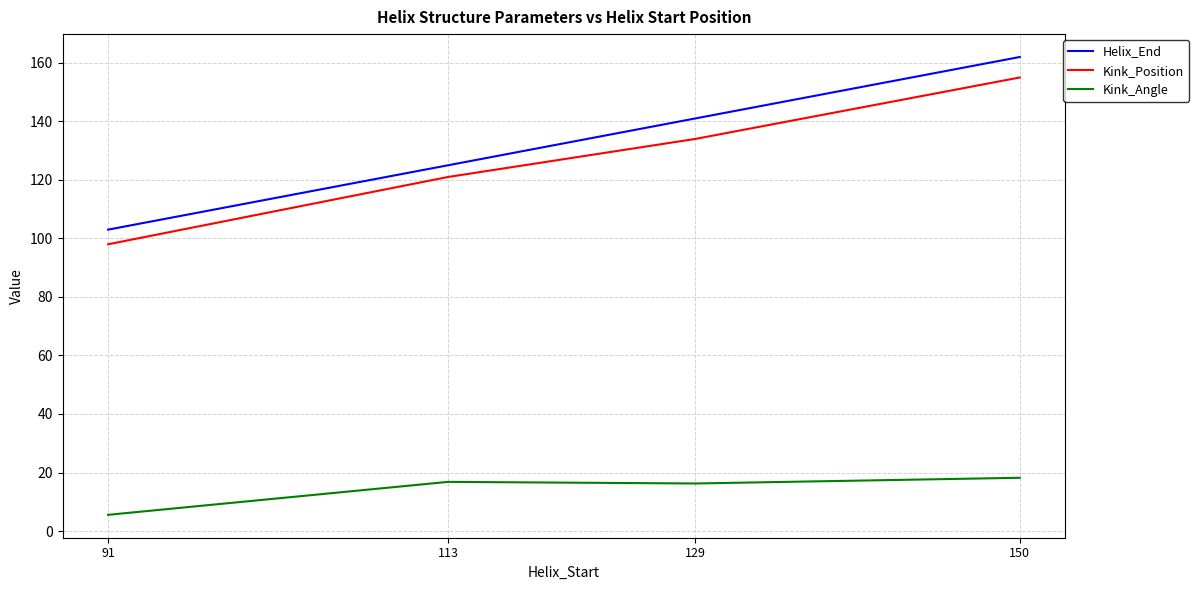

List the labels in order of Helix_End value, smallest first.

91, 113, 129, 150